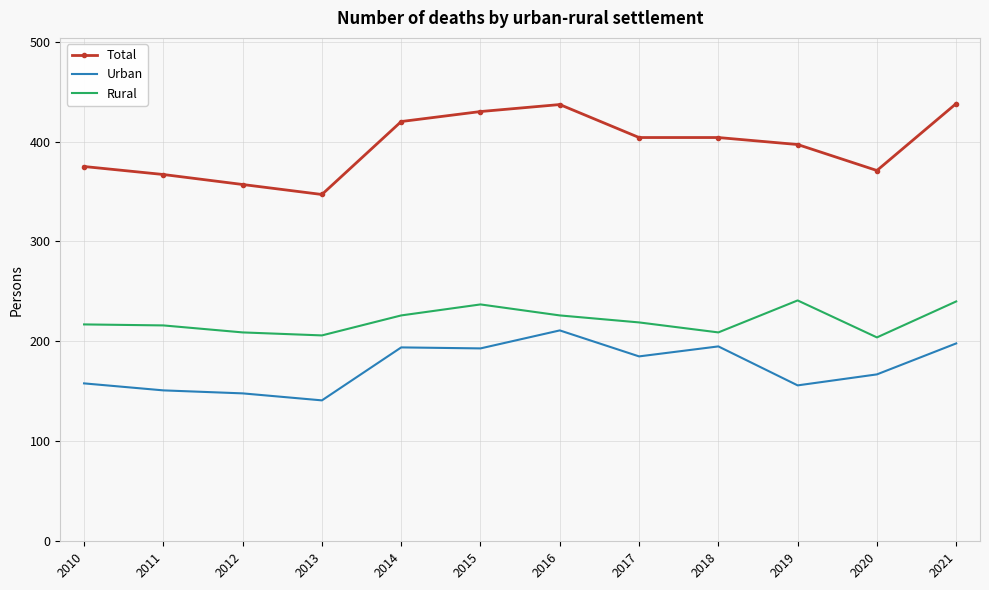

What is the lowest value of the Rural series?

204